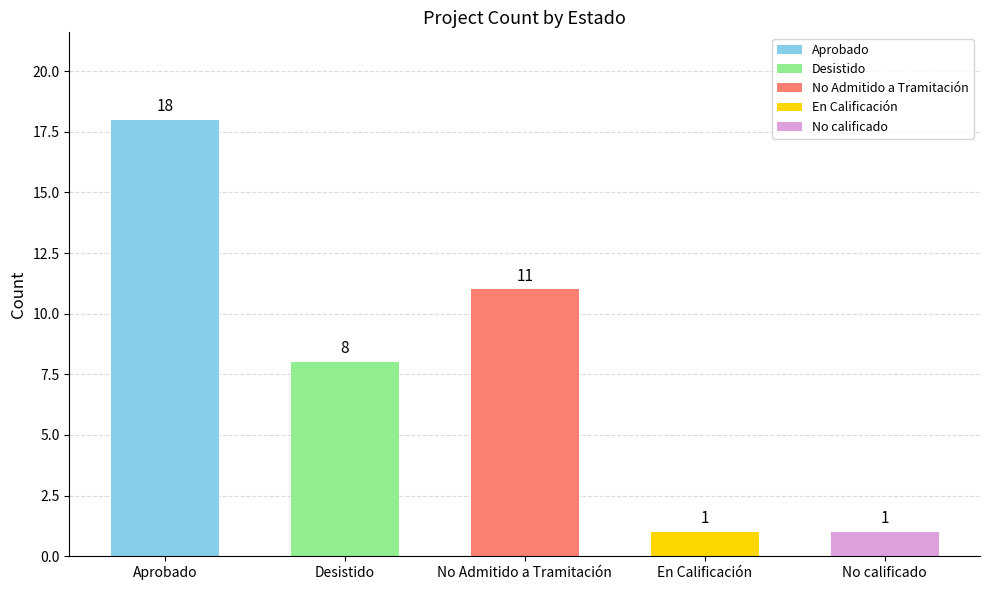

Is it true that the value at Aprobado is 18?

True